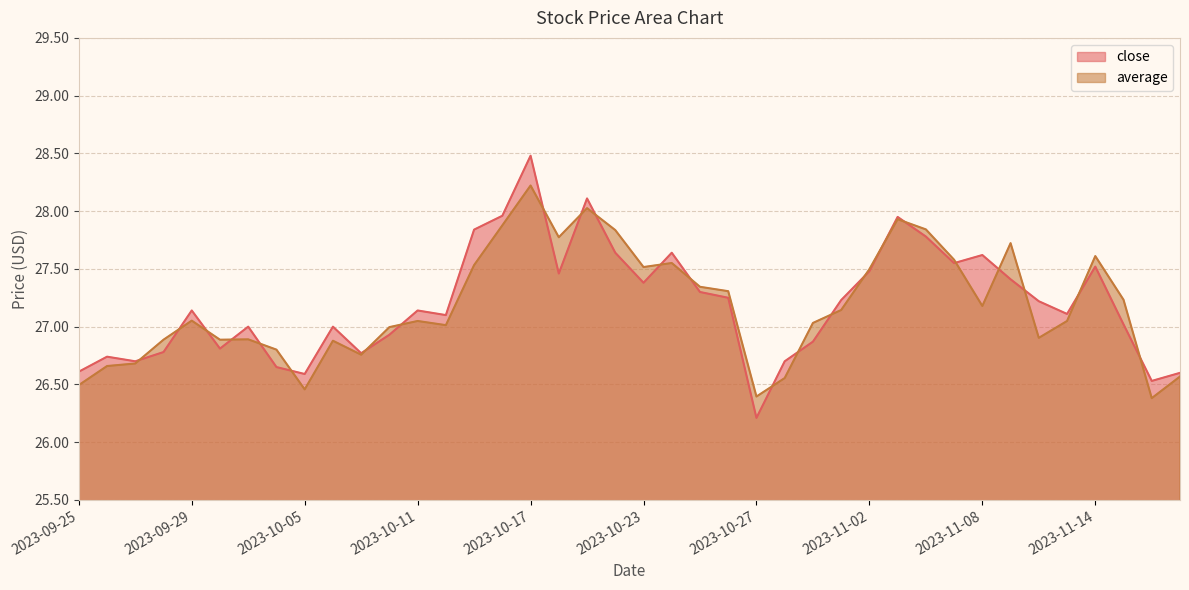

What is the value of the average point at the 21st from the left?

27.5